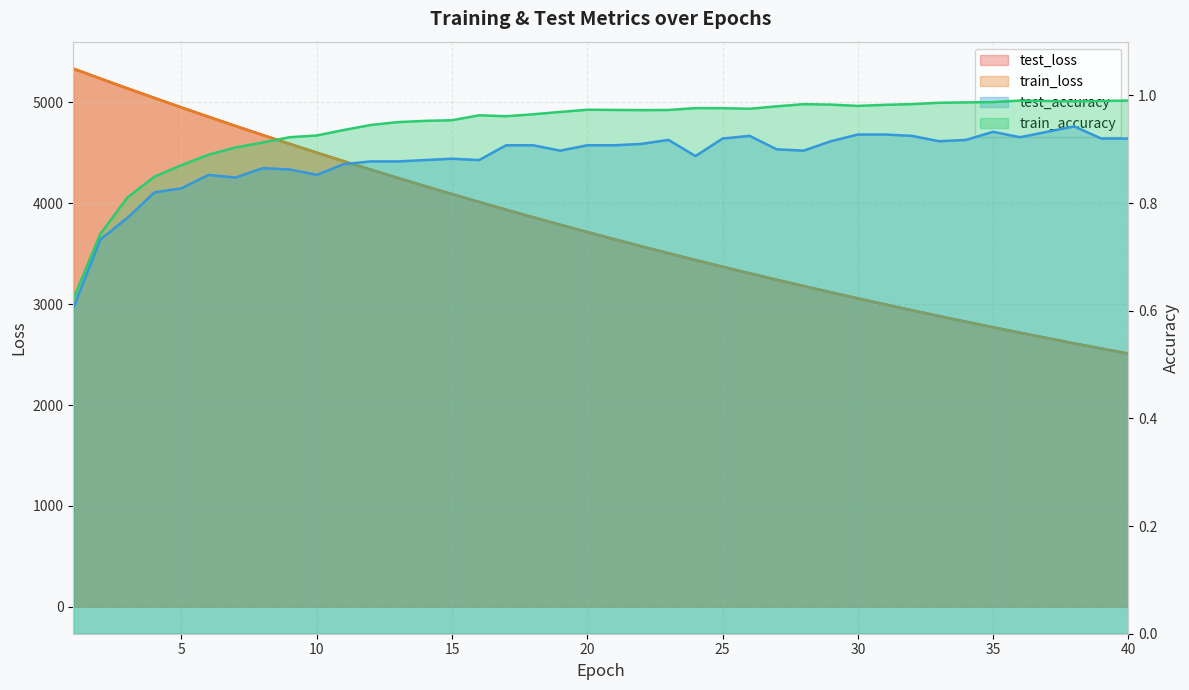

At which label does test_accuracy reach its minimum?

1